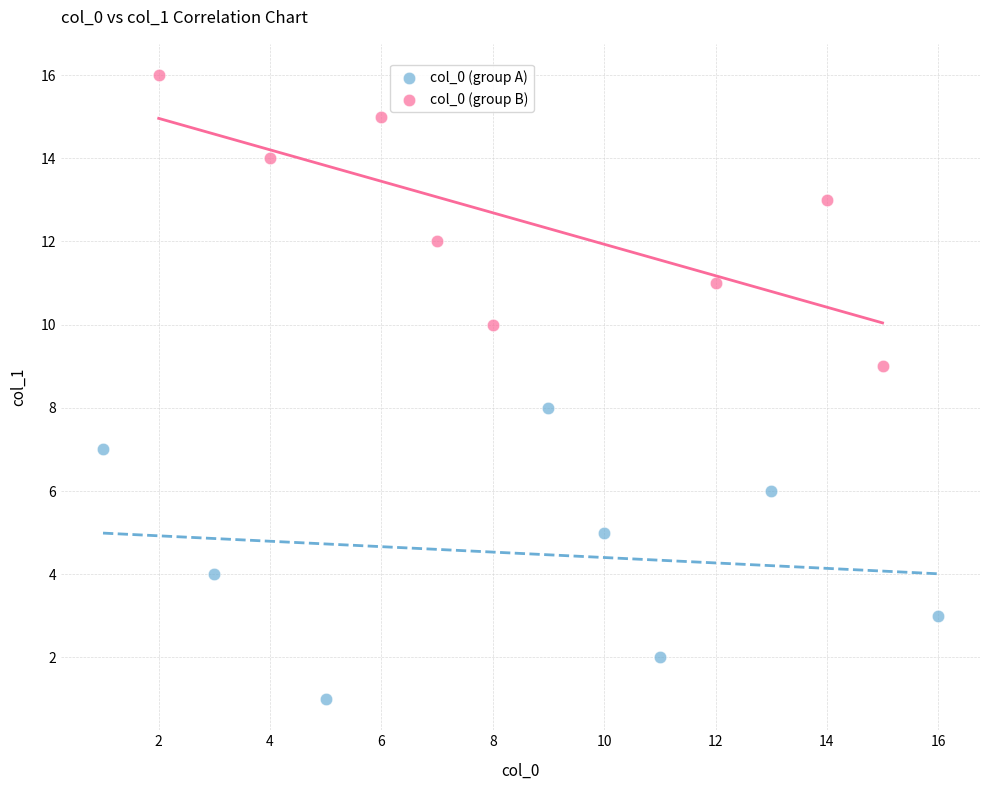

Which series contains the lowest Y value?

col_0 (group A)